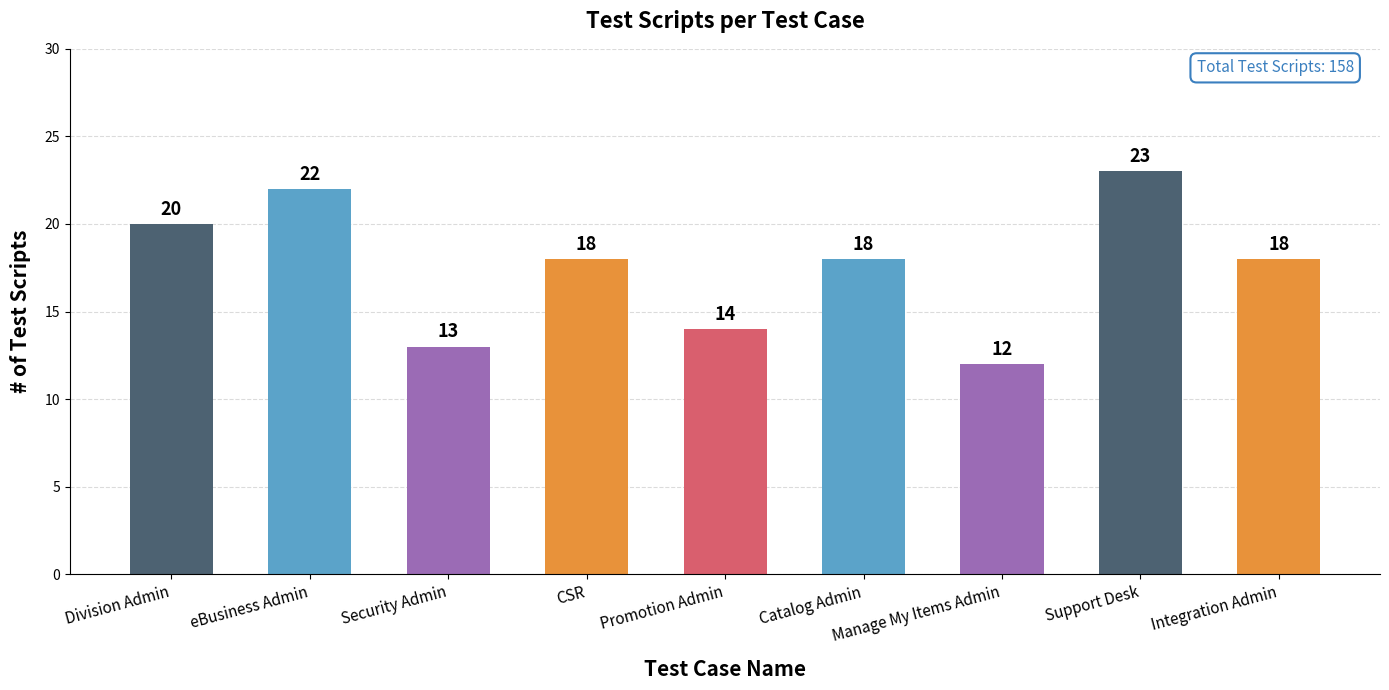

What is the sum of the values at Catalog Admin and Promotion Admin?

32